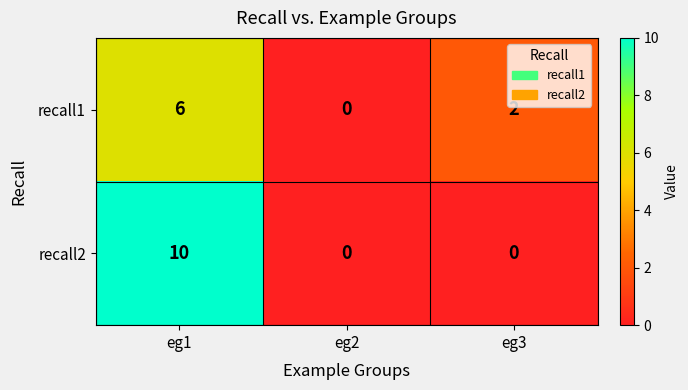

Which category has the highest value across all series?

eg1